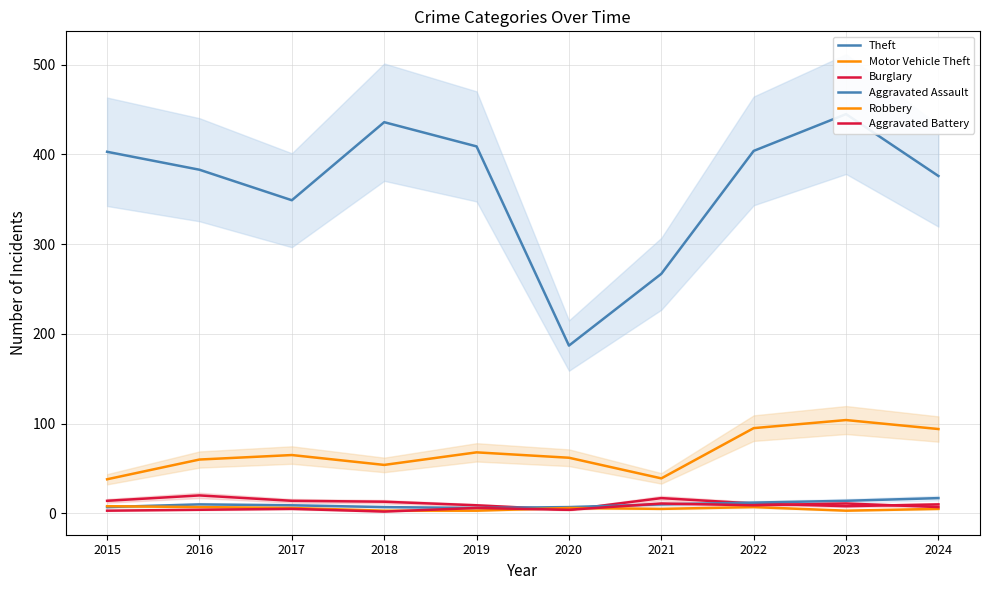

True or false: Theft and Aggravated Battery intersect in this chart.

False